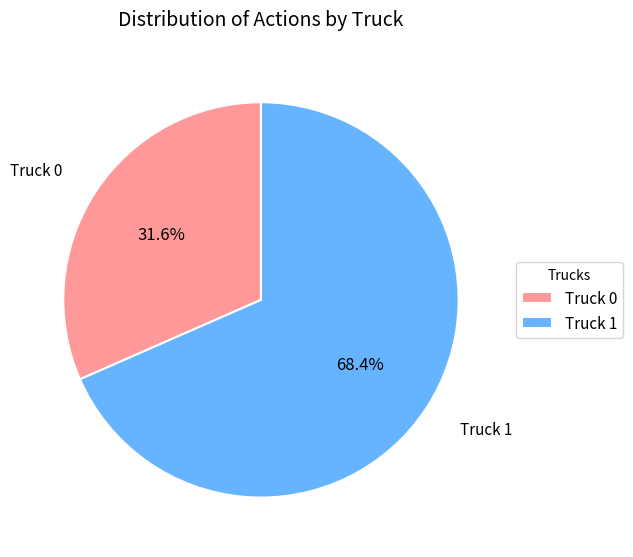

Approximately how many times larger is the value at Truck 1 compared to Truck 0?

2.2